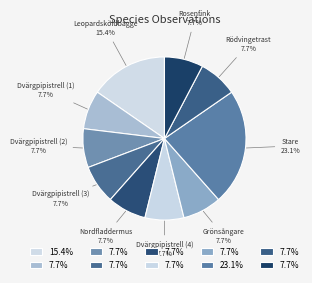

Approximately how many times larger is the value at Nordfladdermus compared to Dvärgpipistrell (3)?

1.0